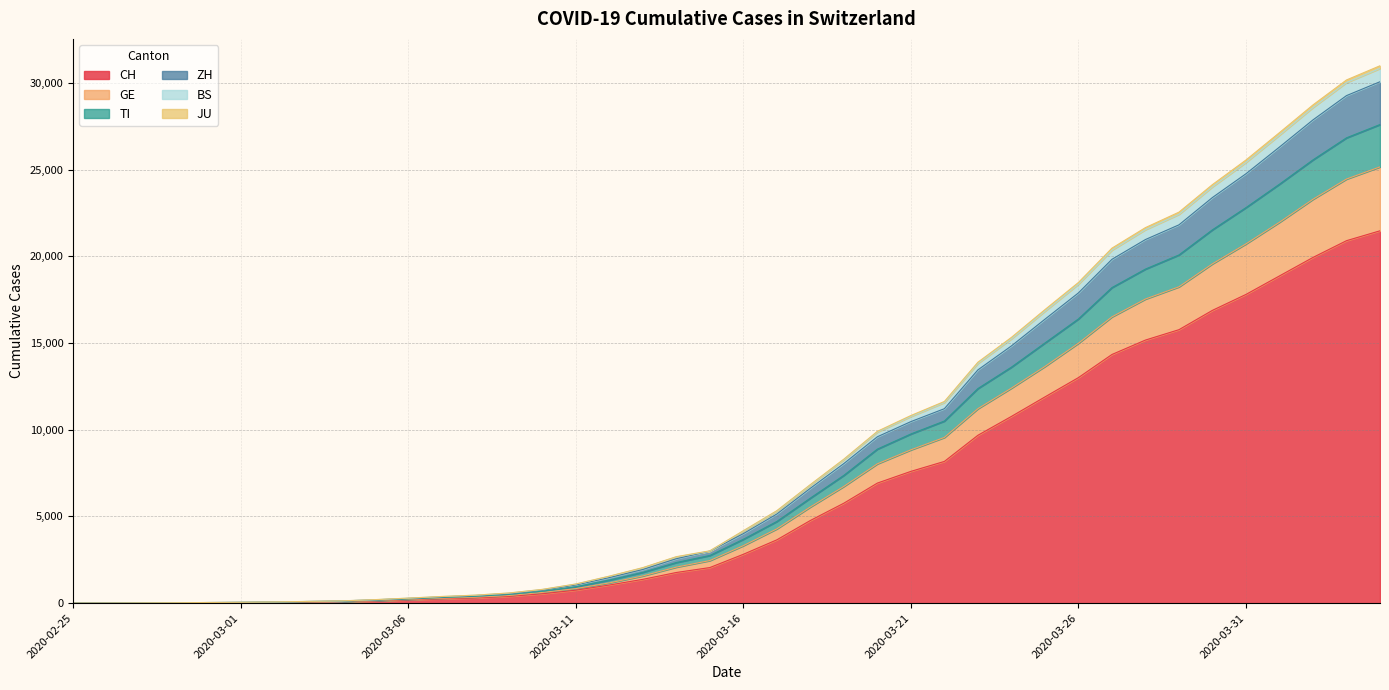

What is the maximum value for CH?

21470